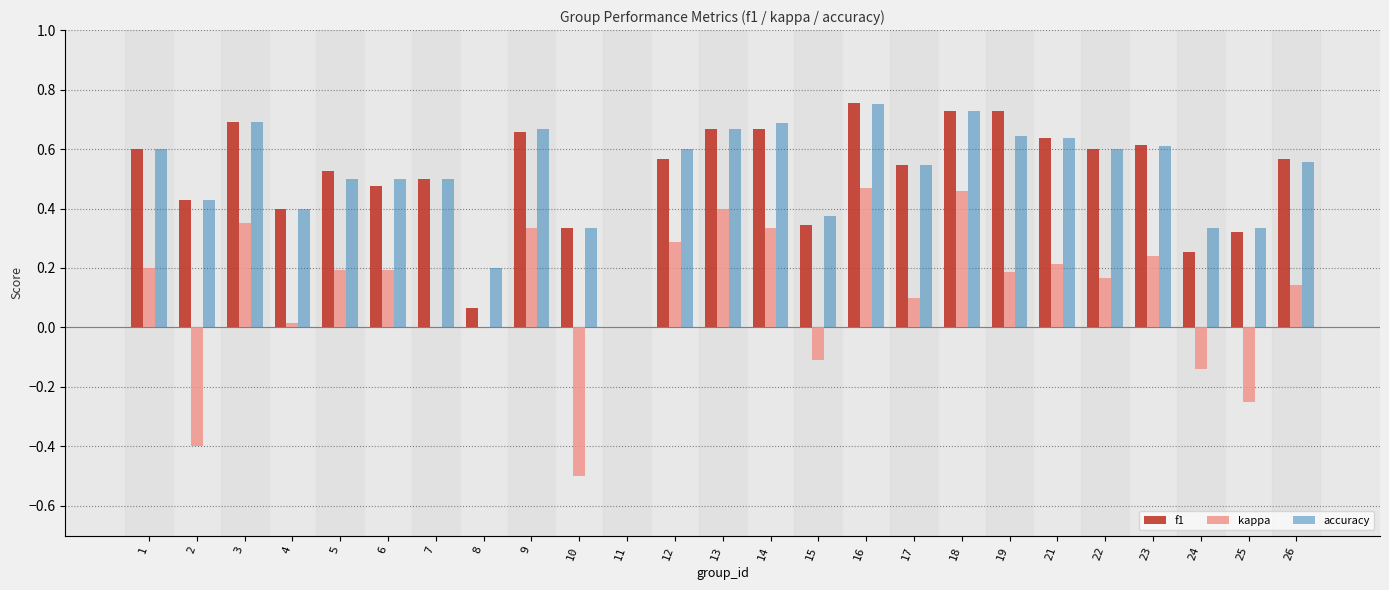

Is it true that kappa equals -0.2 at 15?

False